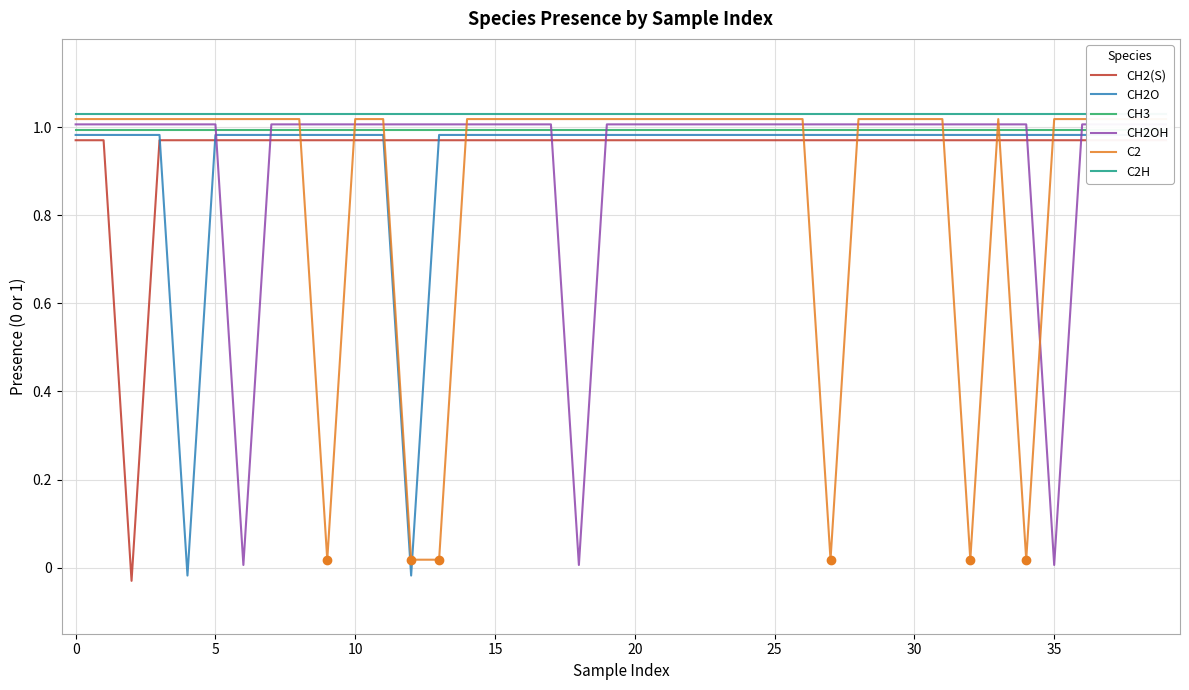

Which has a higher value, 15 or 8?

15